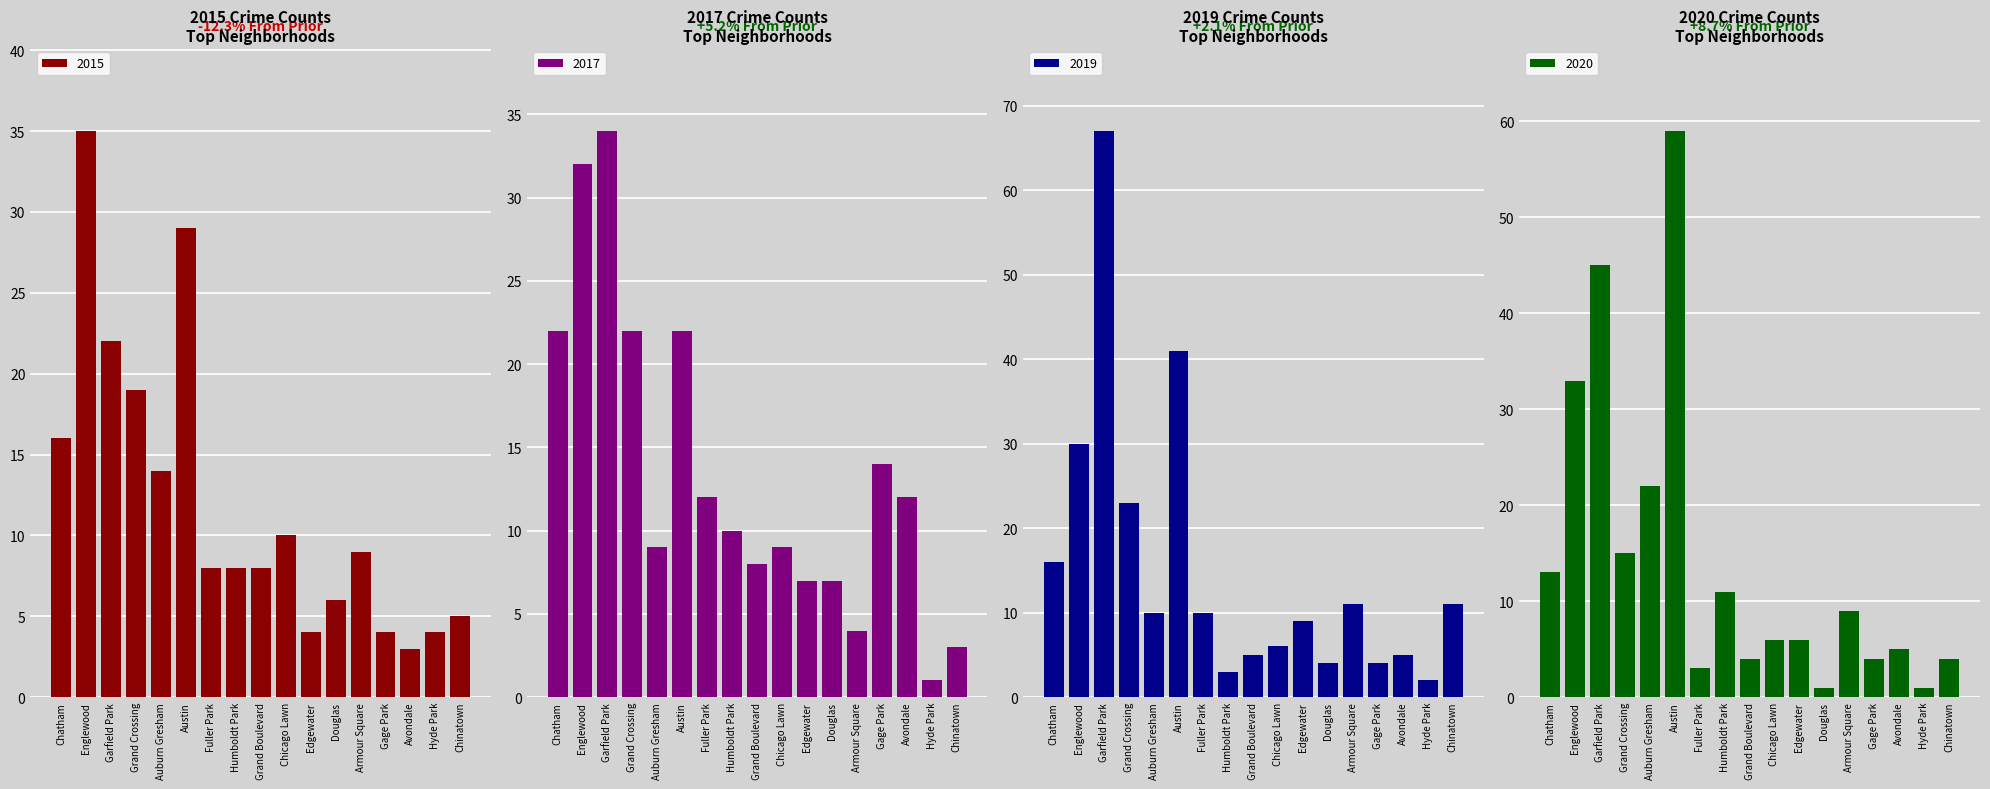

What is the sum of all 2015 values?

204